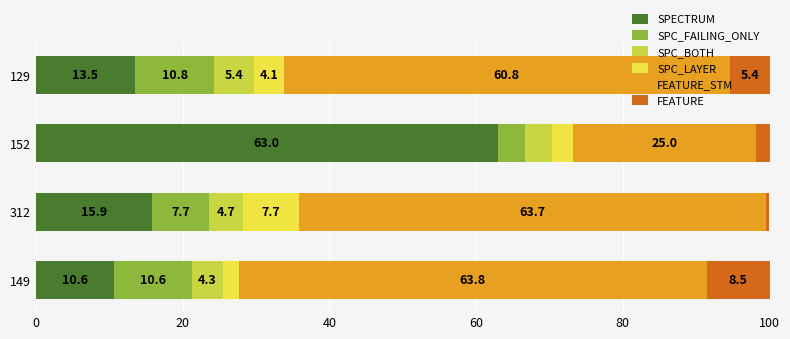

Where is SPECTRUM nearest to the value 36?

312